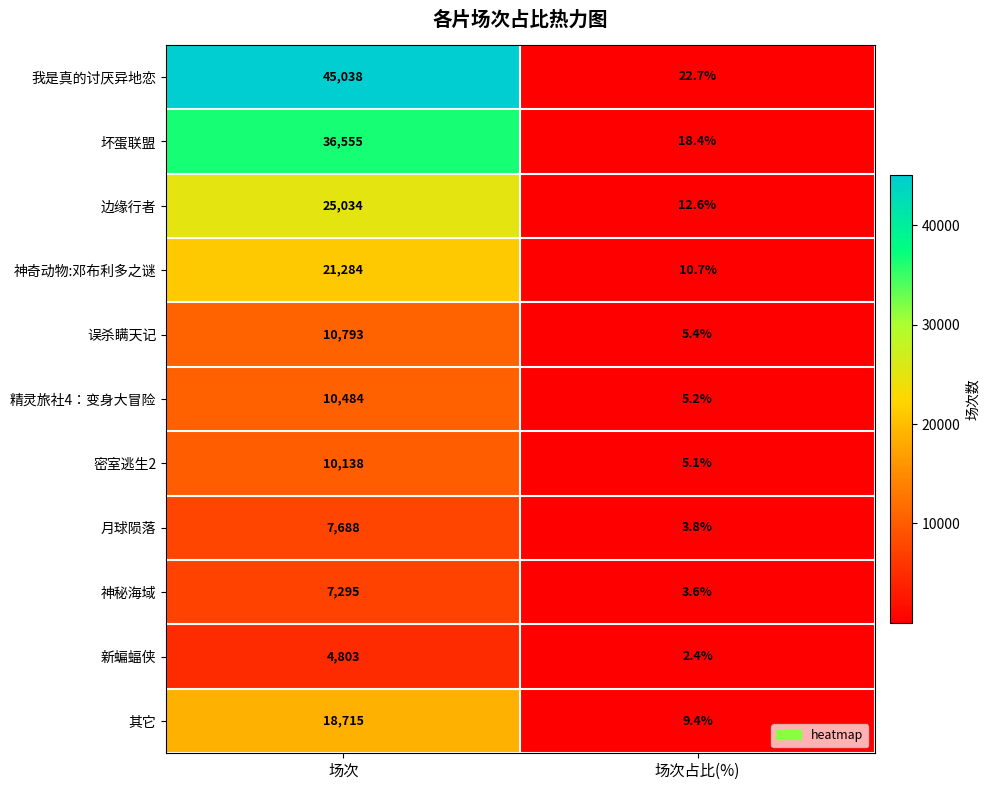

How many data points does each series have?

2